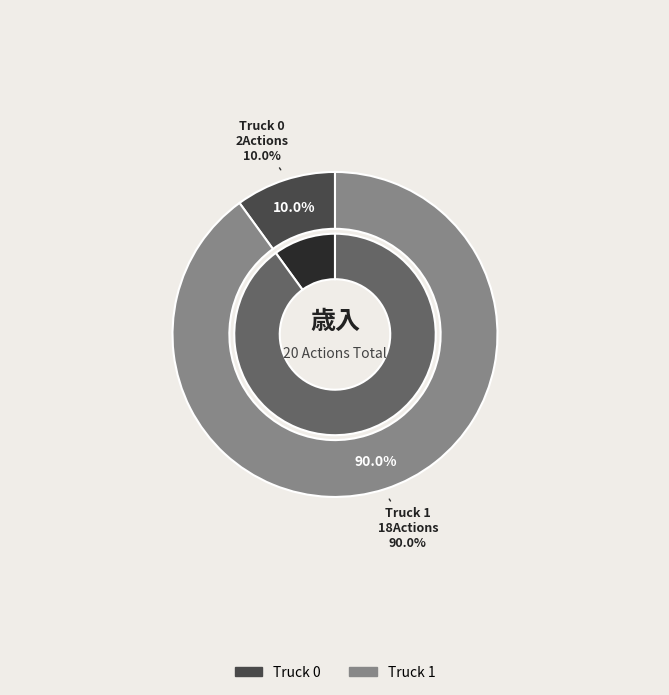

How many segments does this pie chart have?

2